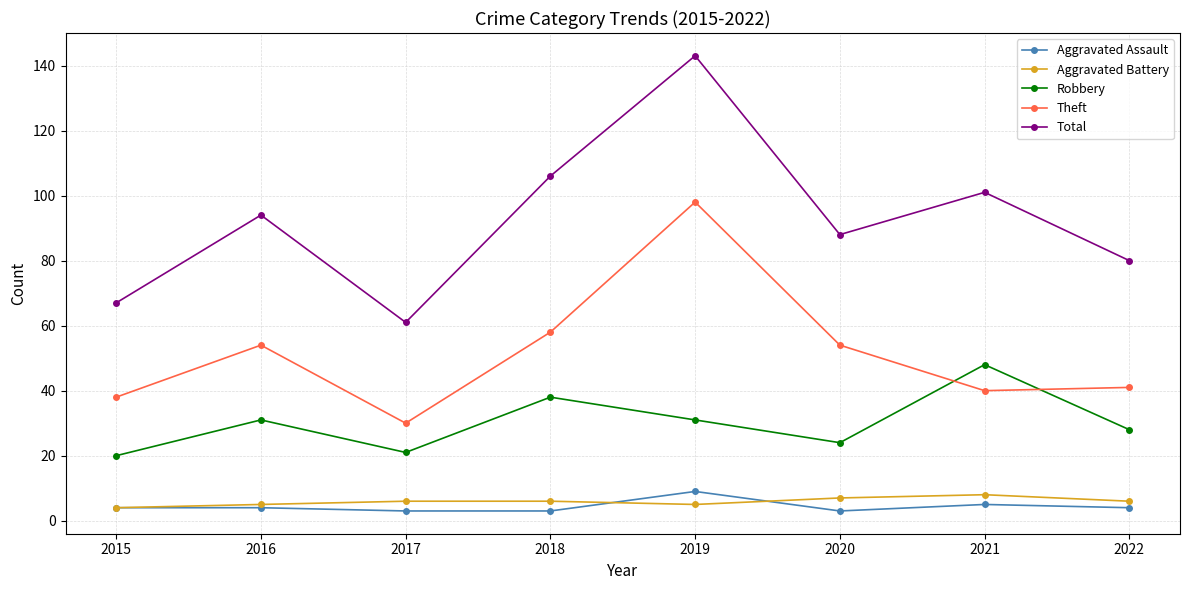

How many lines are shown in the chart?

5